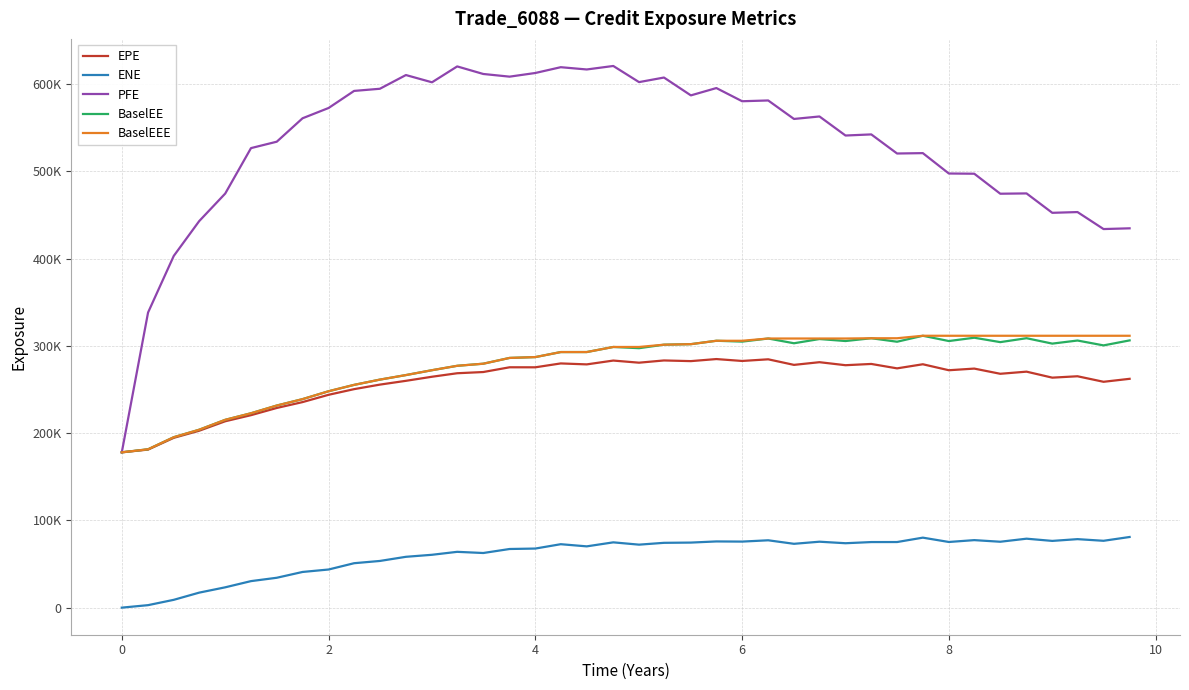

Does the chart have visible grid lines?

Yes